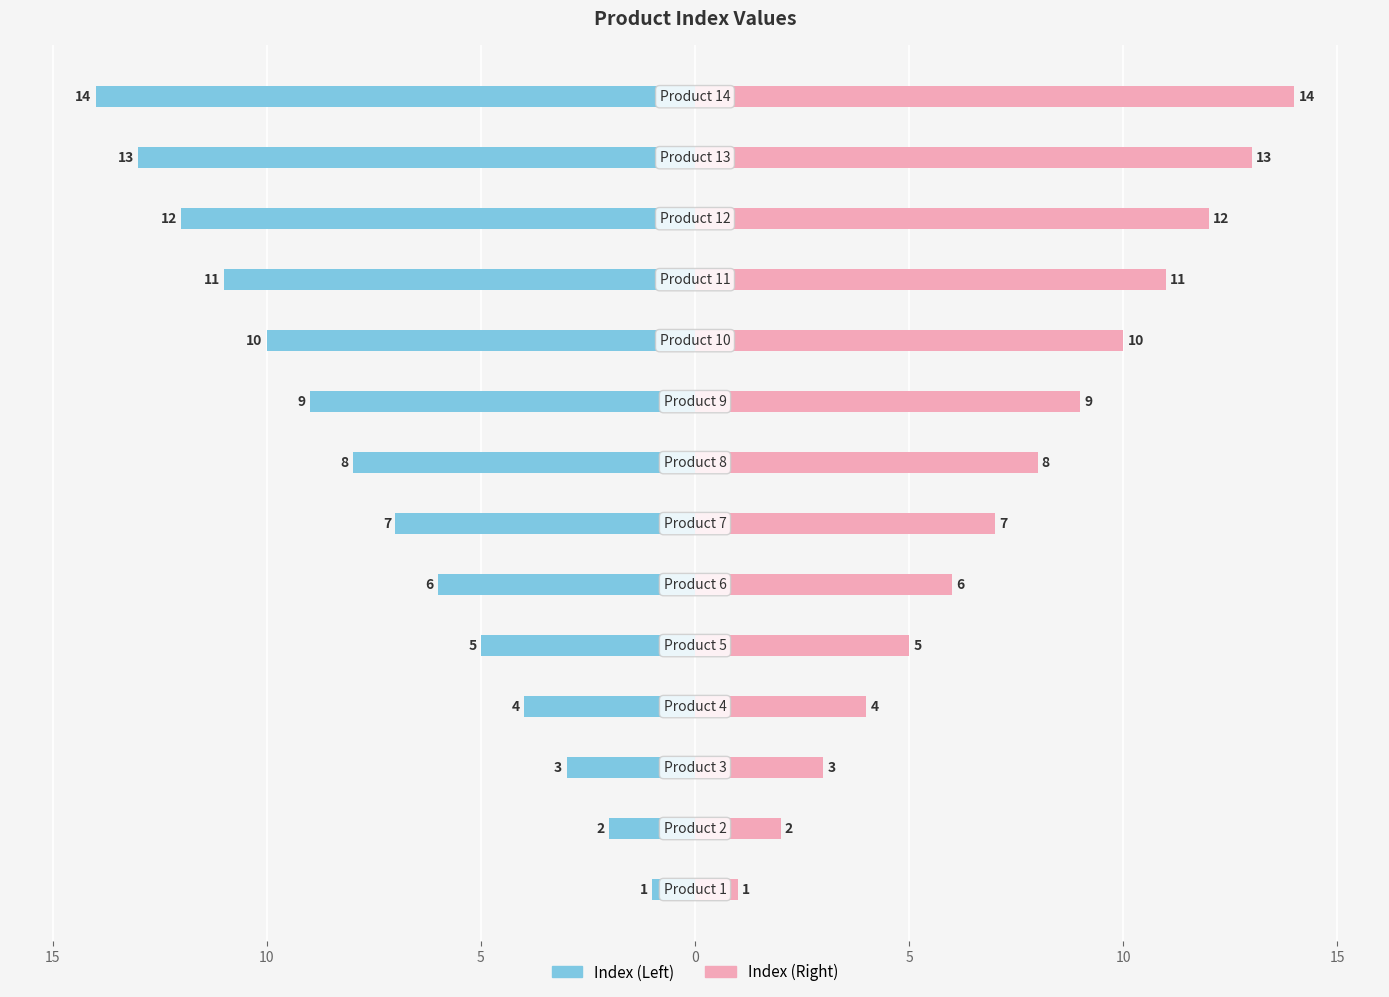

Rank the series by their maximum value, from lowest to highest.

Index (Left), Index (Right)